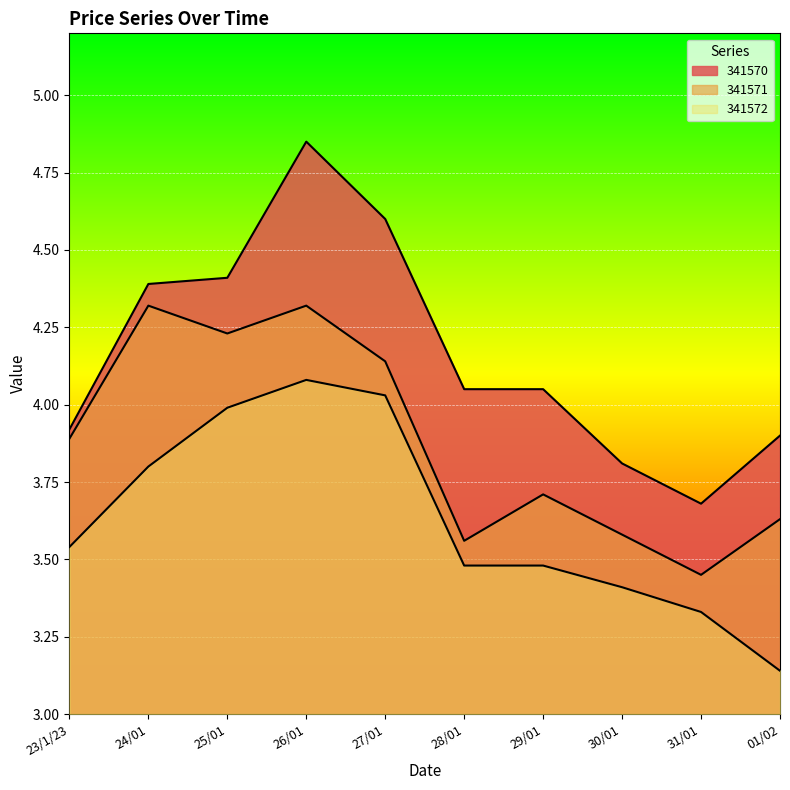

Reading left to right, extract all data points from this chart.

341570: 23/1/23=3.9	24/01=4.4	25/01=4.4	26/01=4.8	27/01=4.6	28/01=4.0	29/01=4.0	30/01=3.8	31/01=3.7	01/02=3.9
341571: 23/1/23=3.9	24/01=4.3	25/01=4.2	26/01=4.3	27/01=4.1	28/01=3.6	29/01=3.7	30/01=3.6	31/01=3.5	01/02=3.6
341572: 23/1/23=3.5	24/01=3.8	25/01=4.0	26/01=4.1	27/01=4.0	28/01=3.5	29/01=3.5	30/01=3.4	31/01=3.3	01/02=3.1